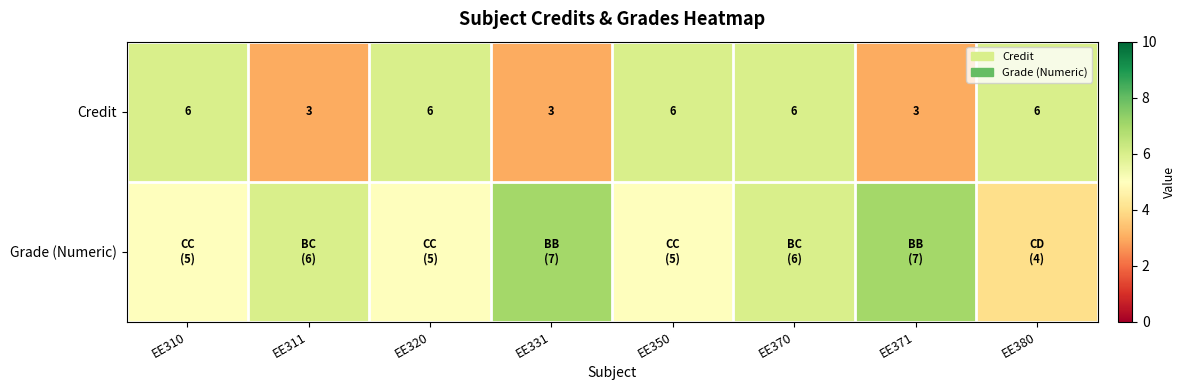

Read the Credit value at EE350.

6